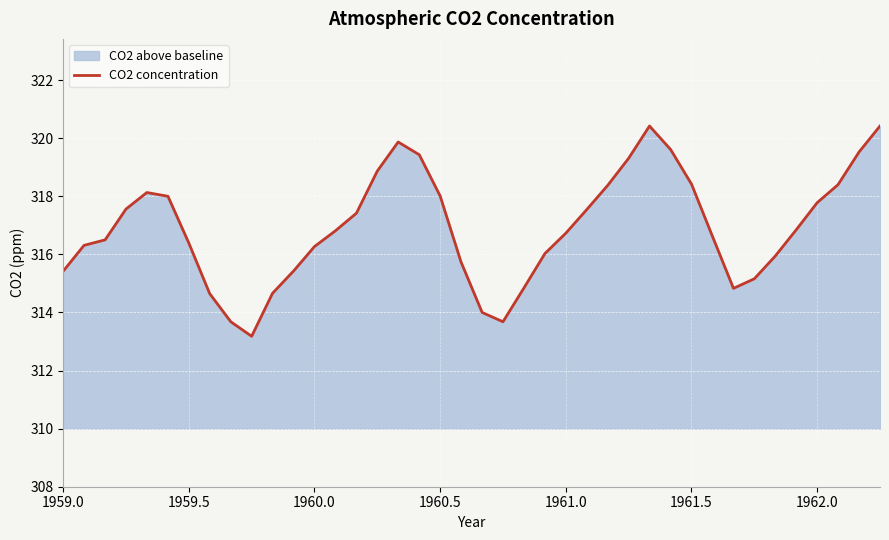

What is the greatest value displayed?

320.4